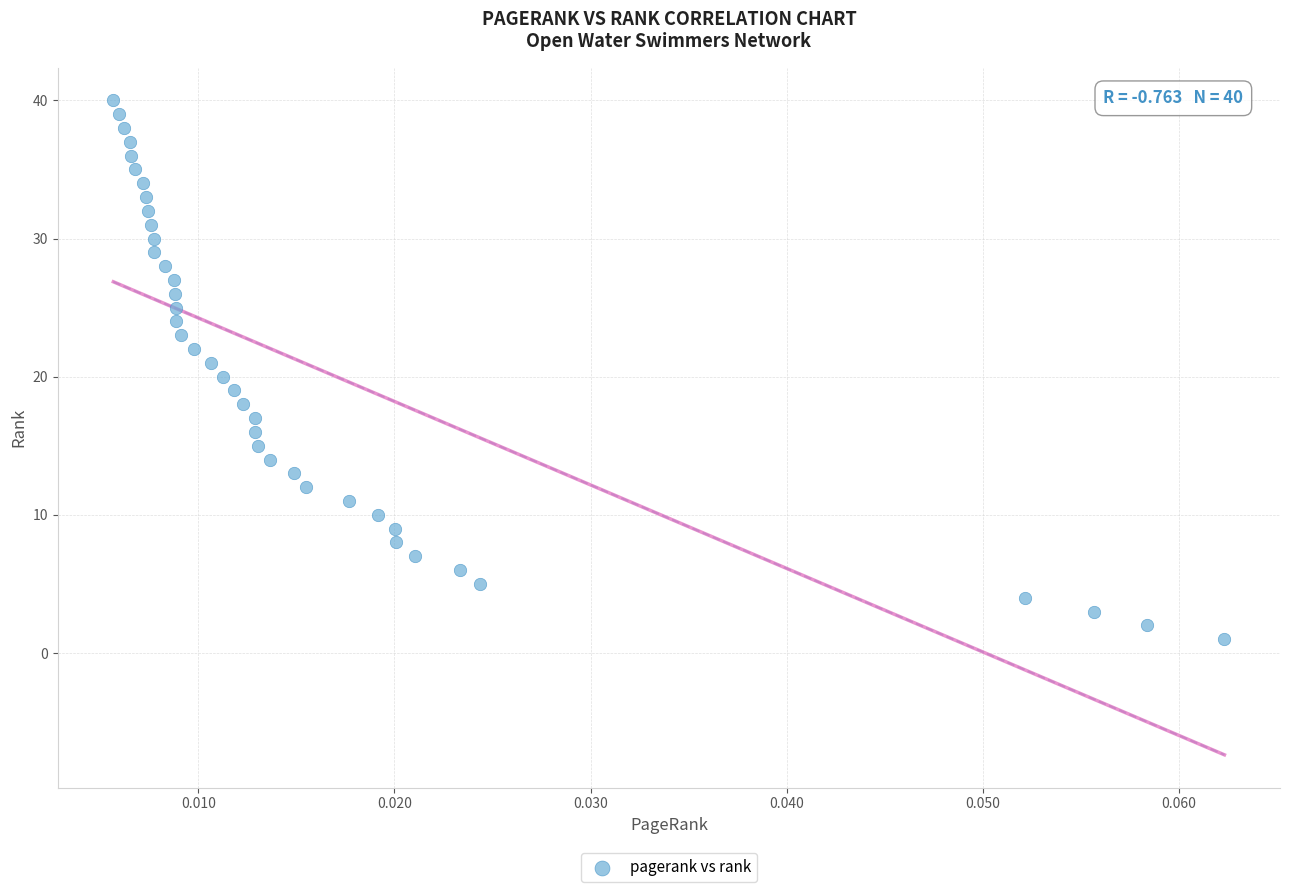

How many data points are displayed?

40